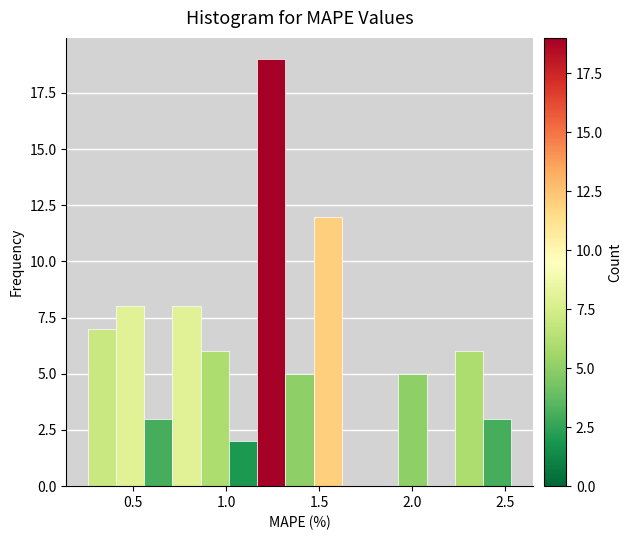

Around what value on the x-axis is the tallest bar? Give the approximate position of its centre, as read against the axis.

1.25